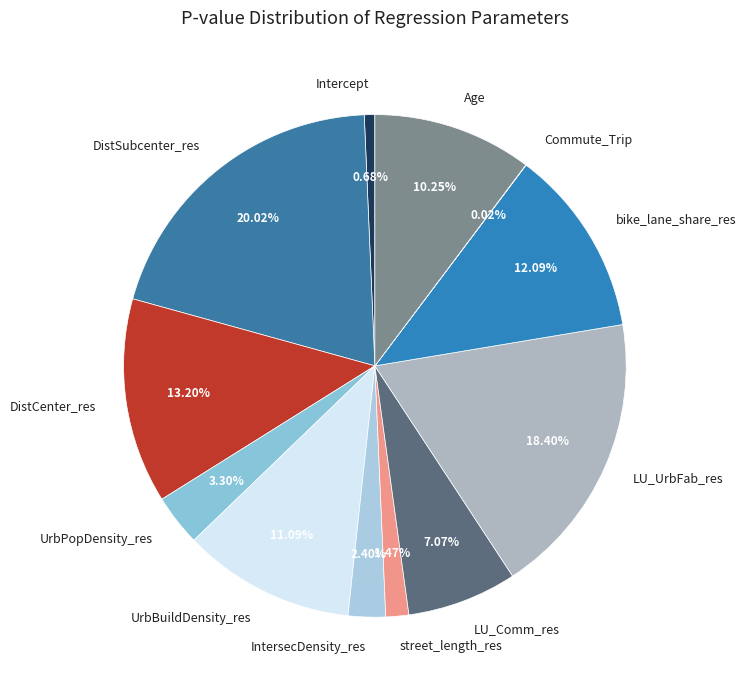

Does any single category account for the majority?

No